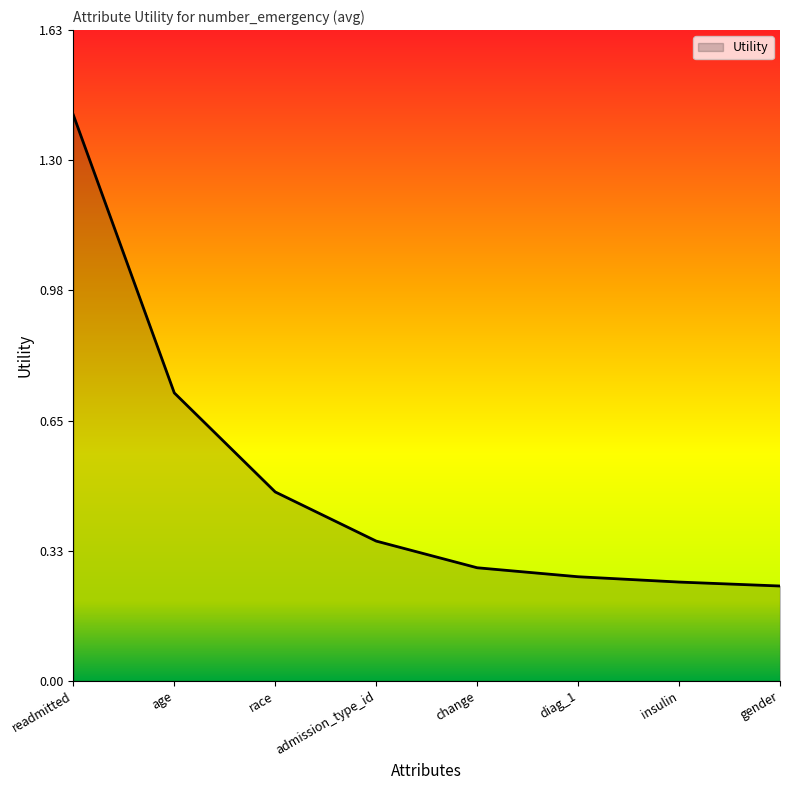

True or false: the data has more than 2 interior local peaks.

False